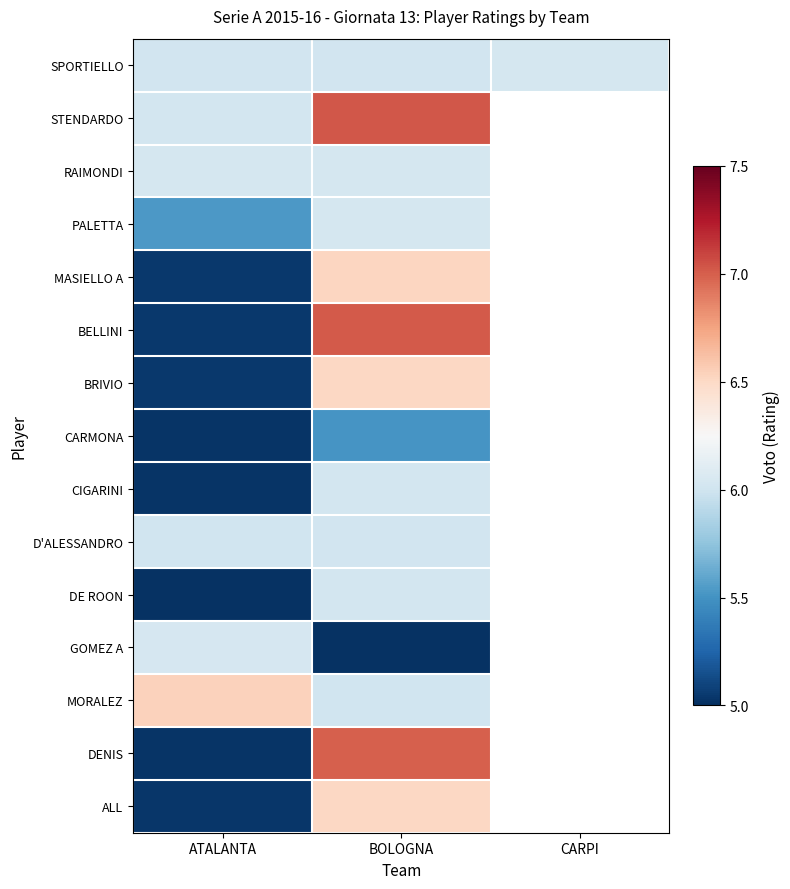

Which category has the lowest value in the D'ALESSANDRO series?

ATALANTA